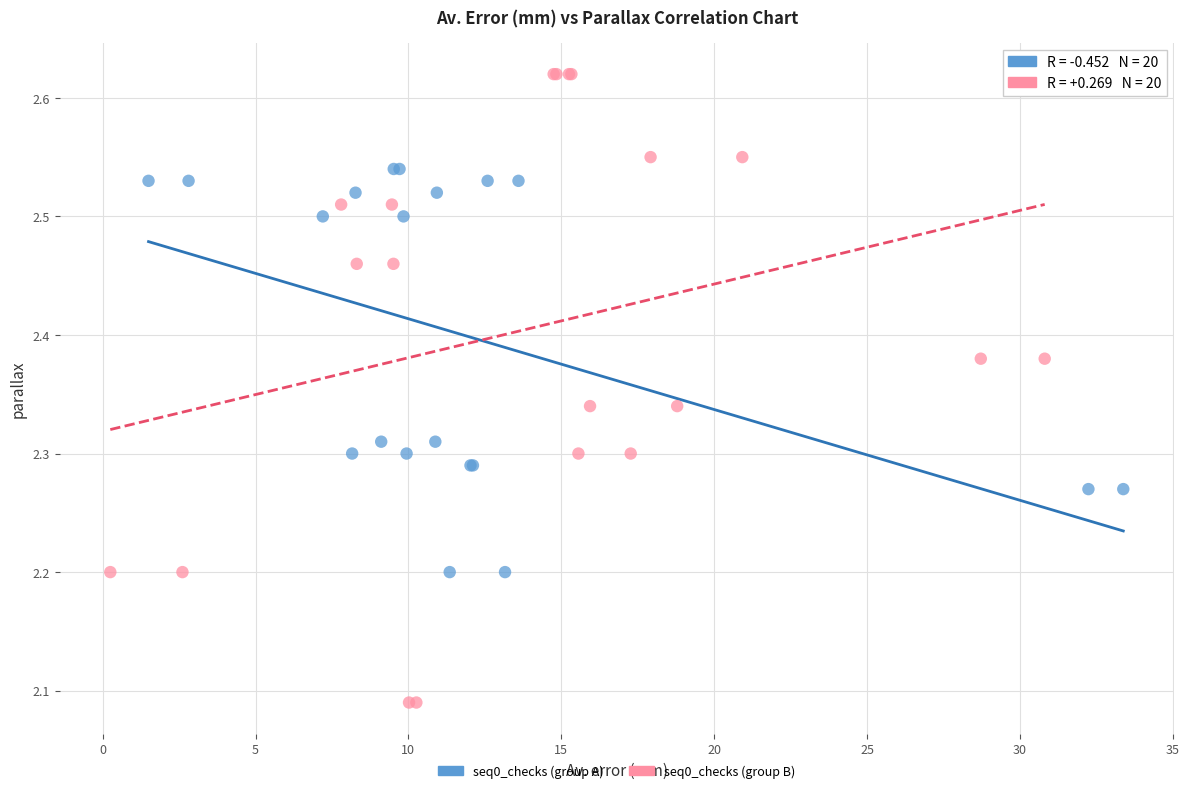

Which series has the widest spread of Y values?

seq0_checks (group B)